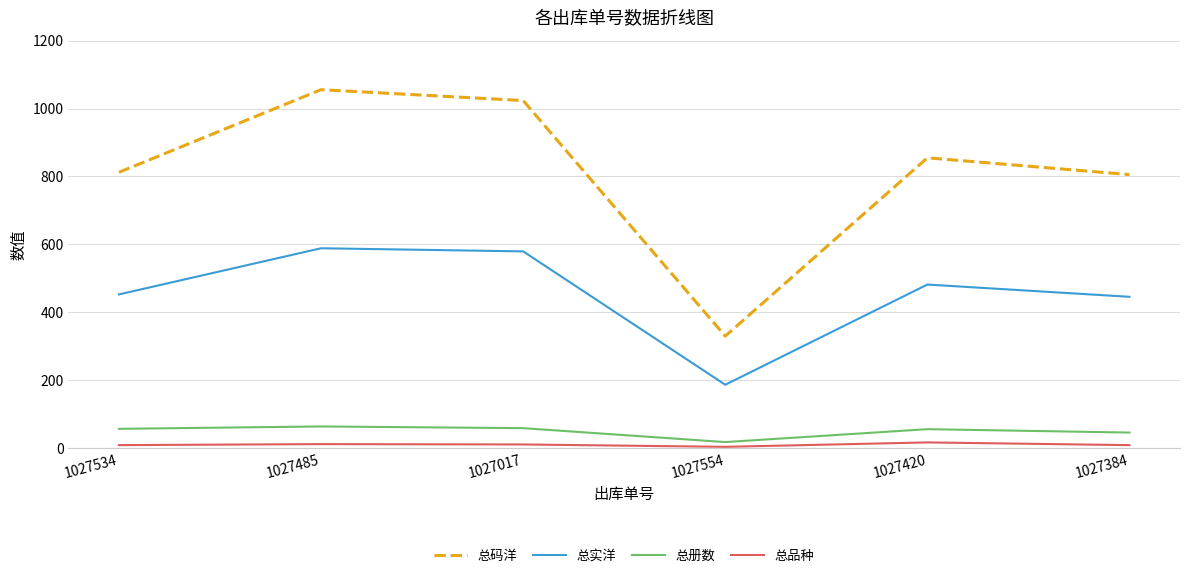

Rank the series by their maximum value, from highest to lowest.

总码洋, 总实洋, 总册数, 总品种